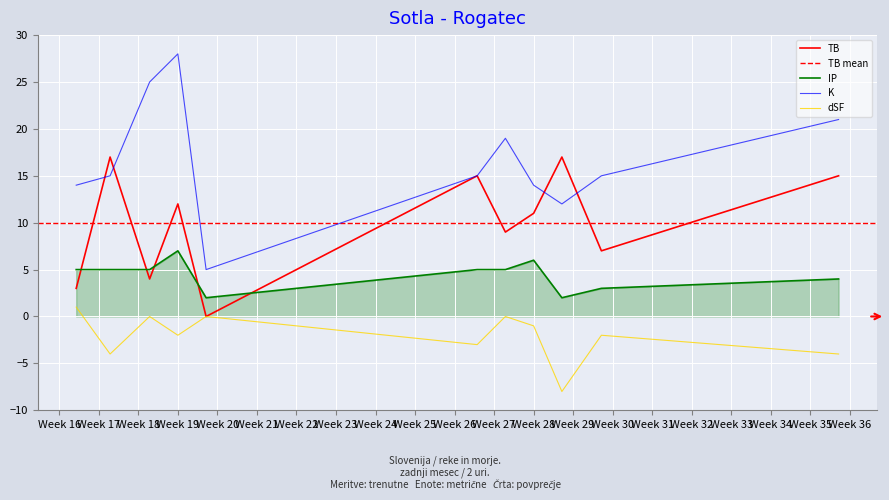

True or false: K and dSF cross at least once.

False